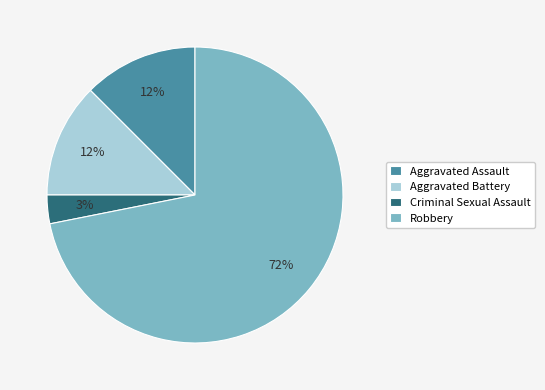

How many slices are in this pie chart?

4